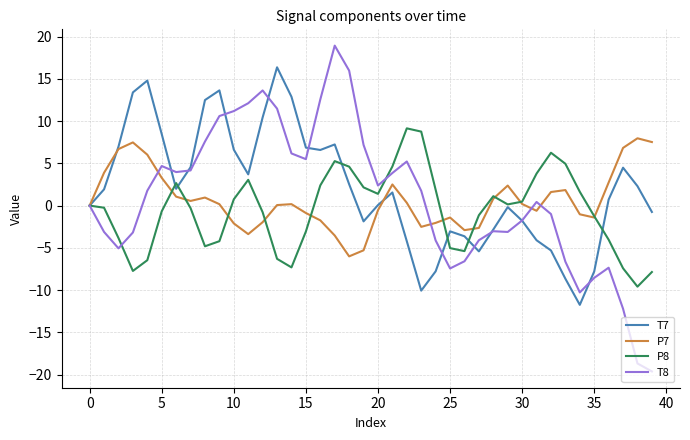

True or false: T8 has more than 2 points higher than both neighbors.

True